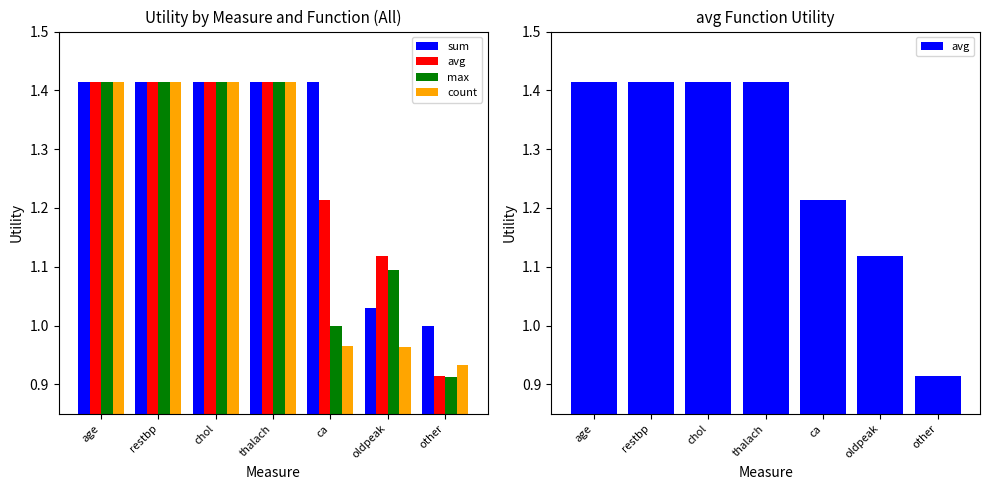

Reading right to left, transcribe all the data shown in this chart.

sum: other=1.0	oldpeak=1.0	ca=1.4	thalach=1.4	chol=1.4	restbp=1.4	age=1.4
avg: other=0.9	oldpeak=1.1	ca=1.2	thalach=1.4	chol=1.4	restbp=1.4	age=1.4
max: other=0.9	oldpeak=1.1	ca=1.0	thalach=1.4	chol=1.4	restbp=1.4	age=1.4
count: other=0.9	oldpeak=1.0	ca=1.0	thalach=1.4	chol=1.4	restbp=1.4	age=1.4